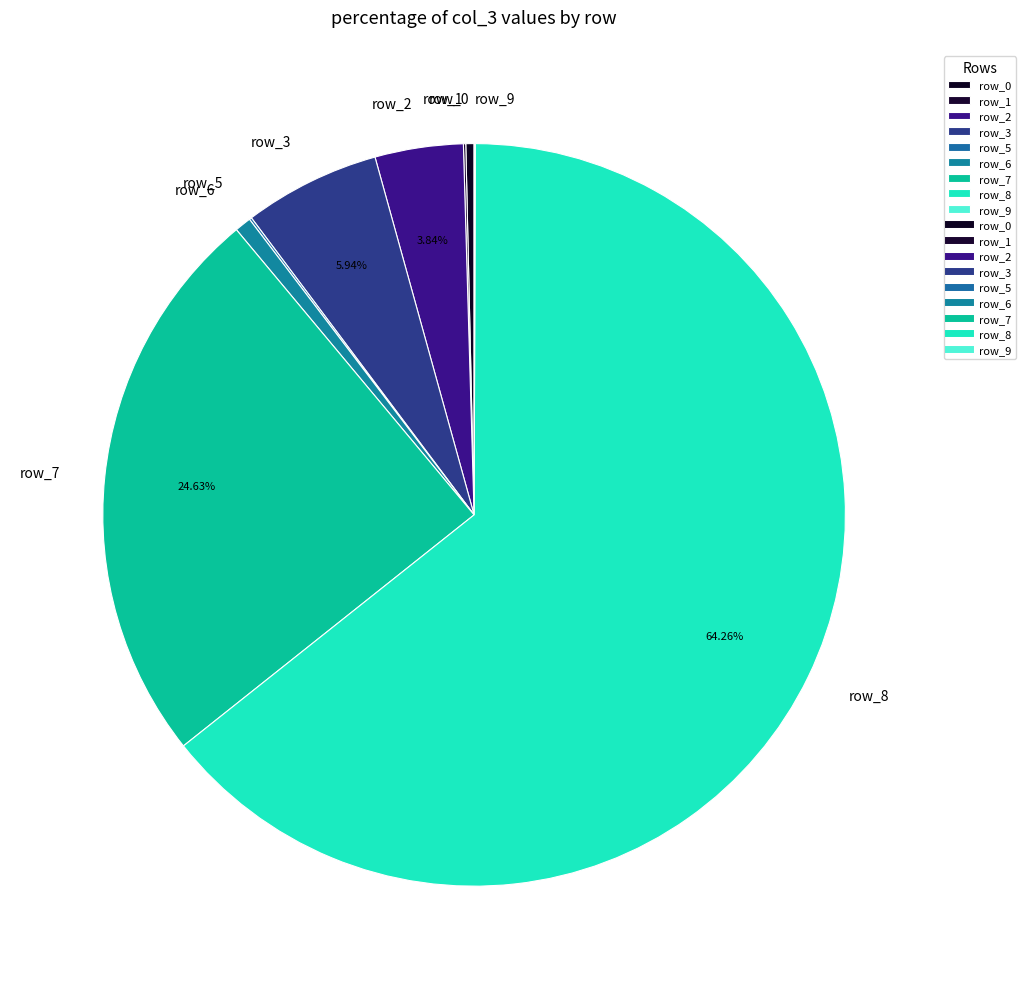

Is it true that row_7 is 25% of the pie?

True